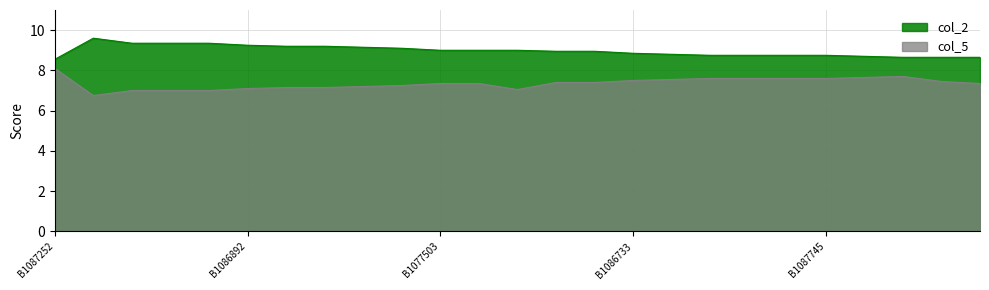

What is the difference between the second highest and second lowest values in the col_2 series?

0.7